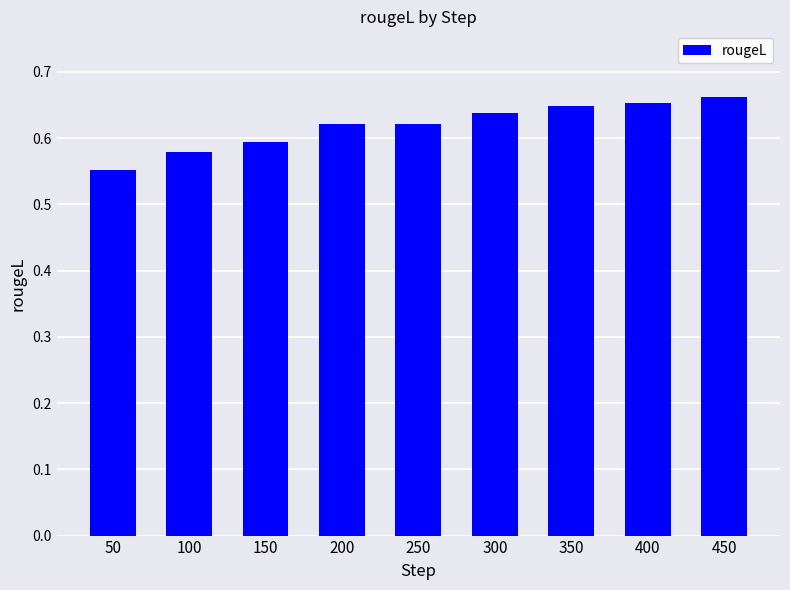

How many distinct data groups are displayed?

1